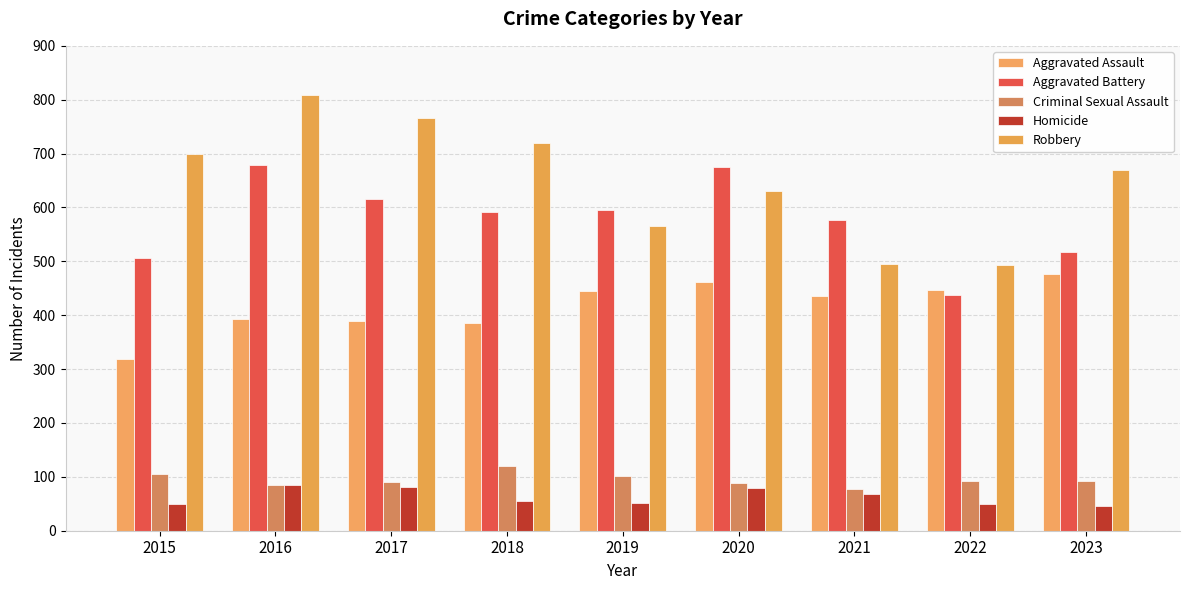

How many series are shown in this chart?

5